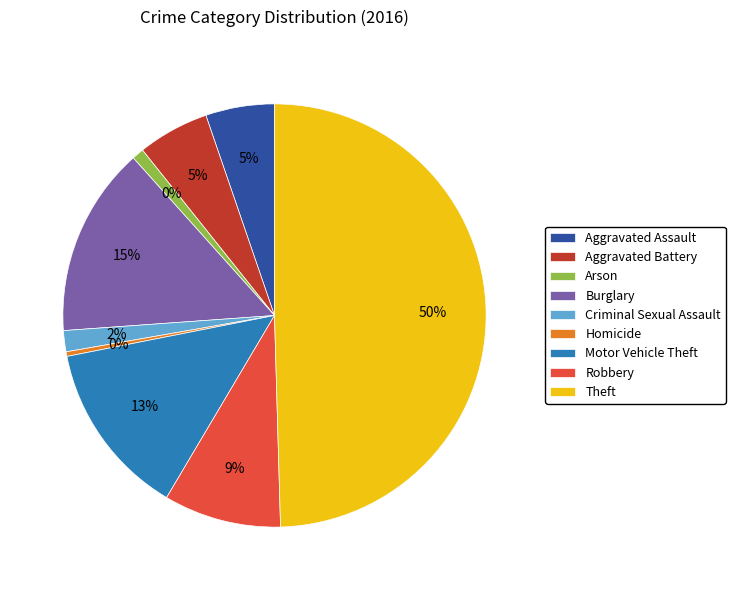

How many segments does this pie chart have?

9